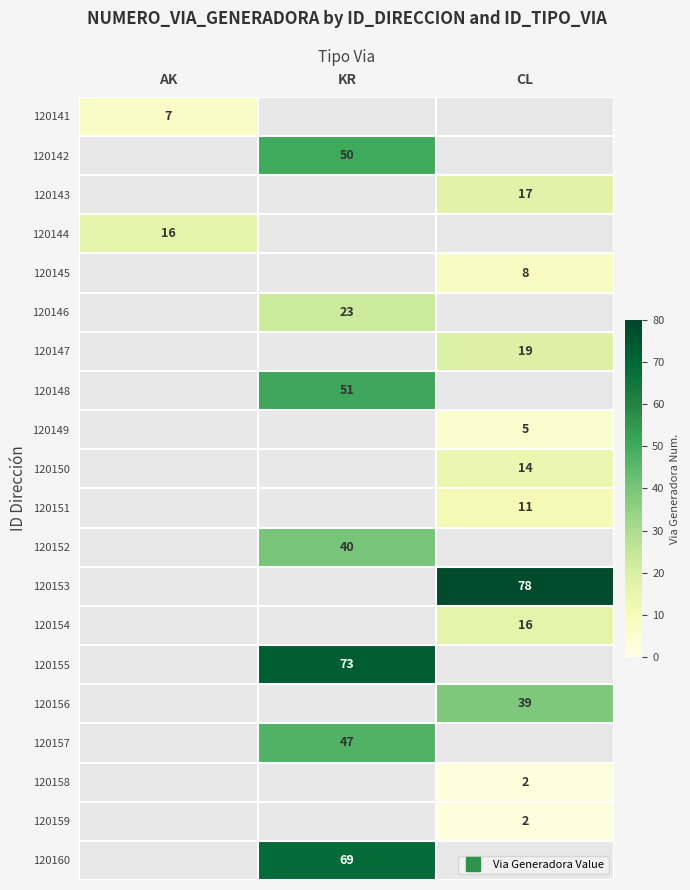

At which label does 120145 reach its peak?

AK